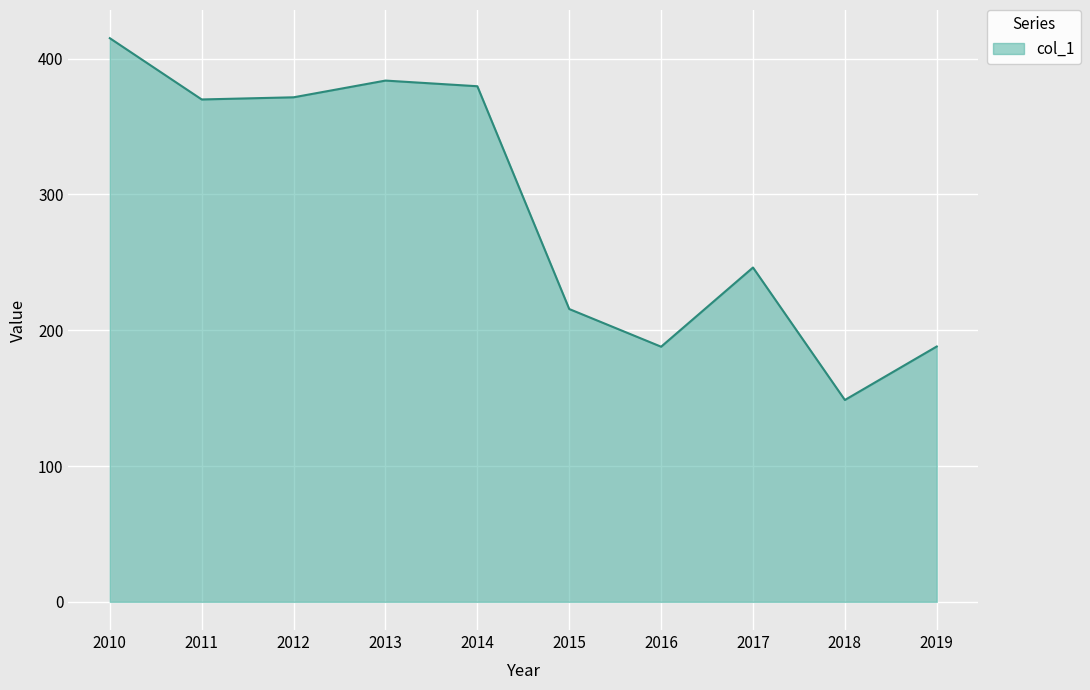

What is the sum of all values?

2906.1